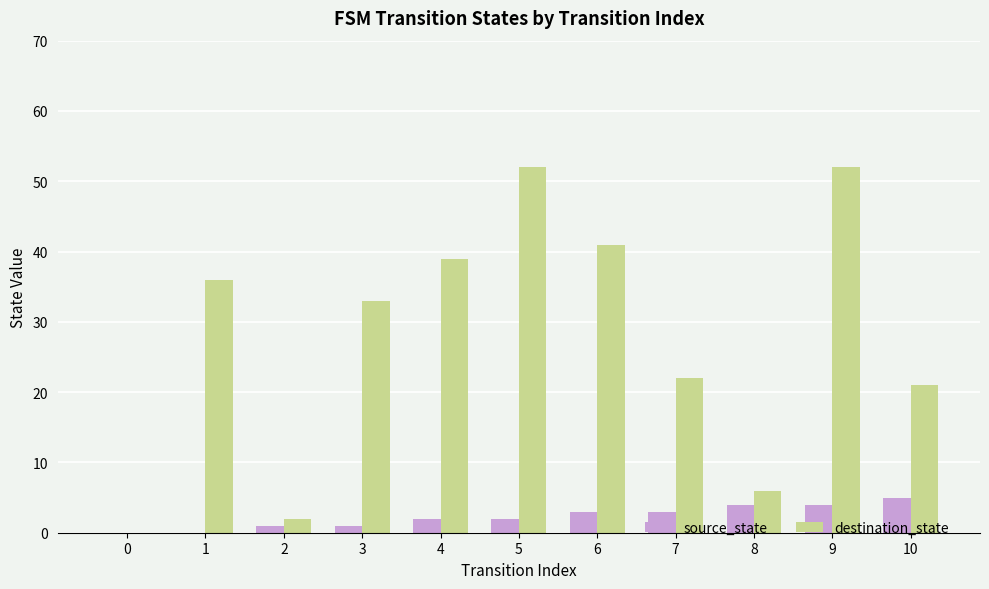

At which category is the sum across all series the highest?

9